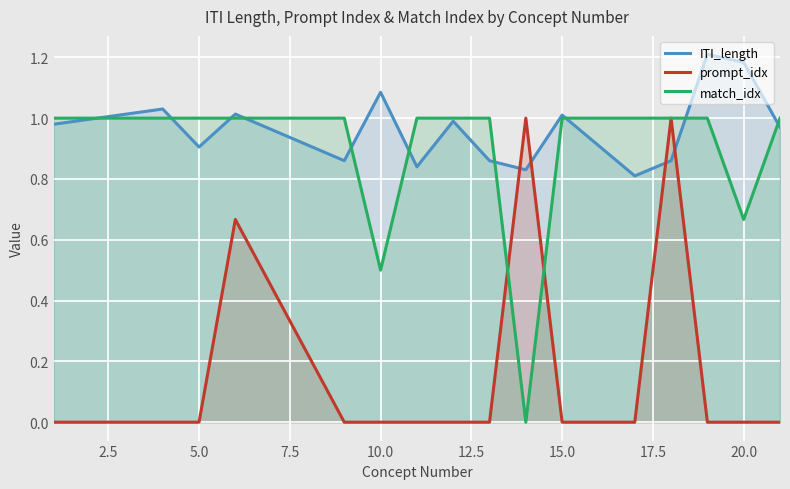

True or false: prompt_idx and ITI_length intersect in this chart.

True